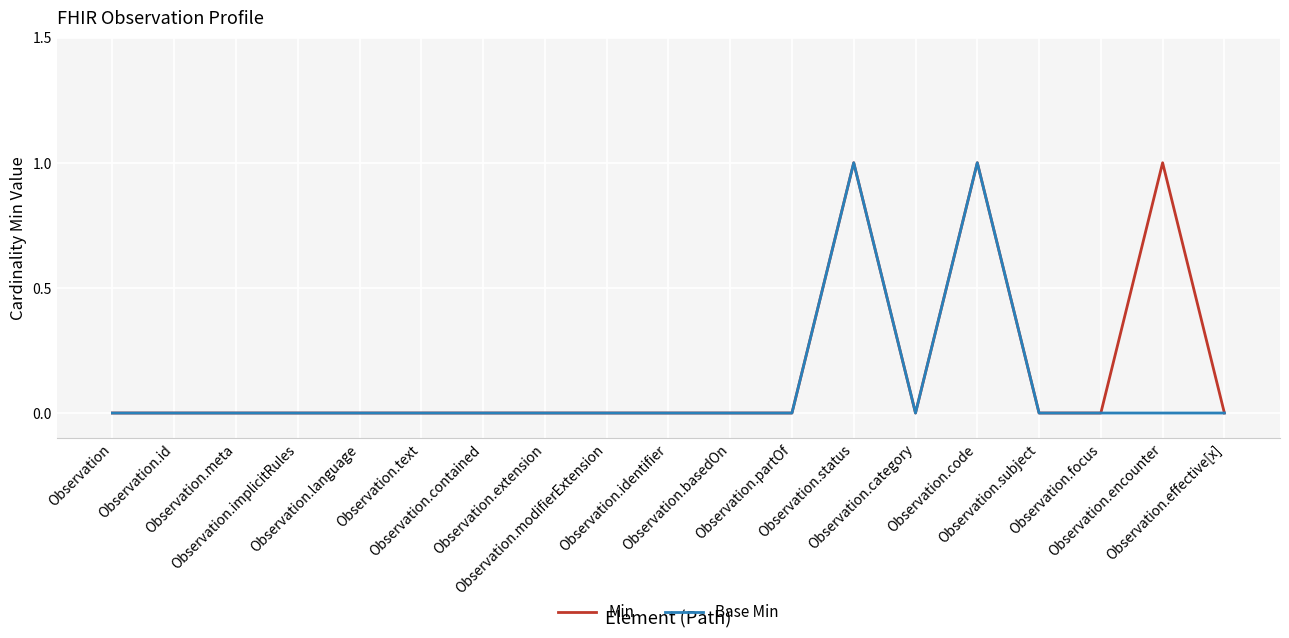

In Min, how many points are higher than both neighbors (excluding endpoints)?

3